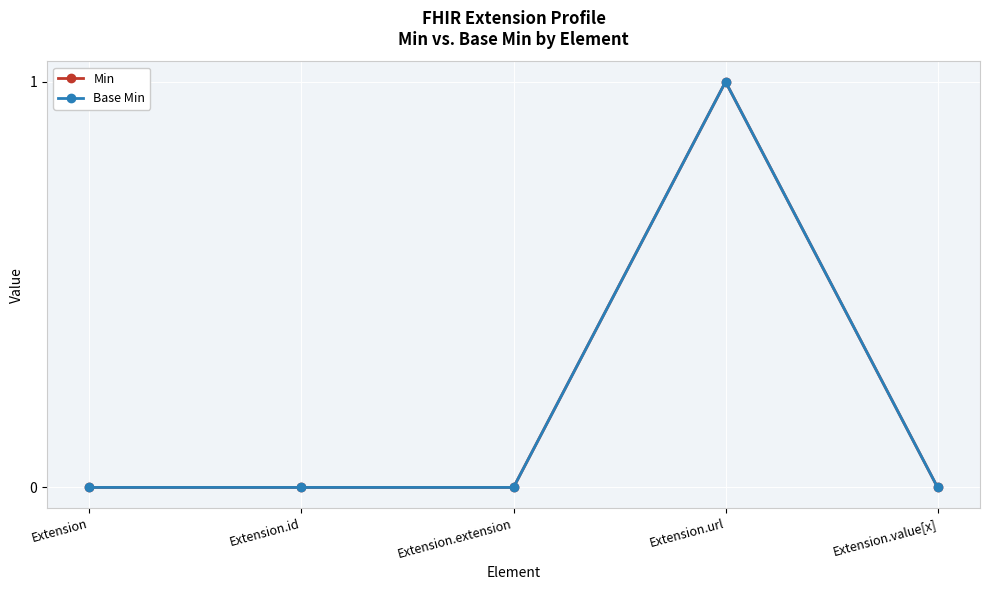

At which category is the sum across all series the highest?

Extension.url